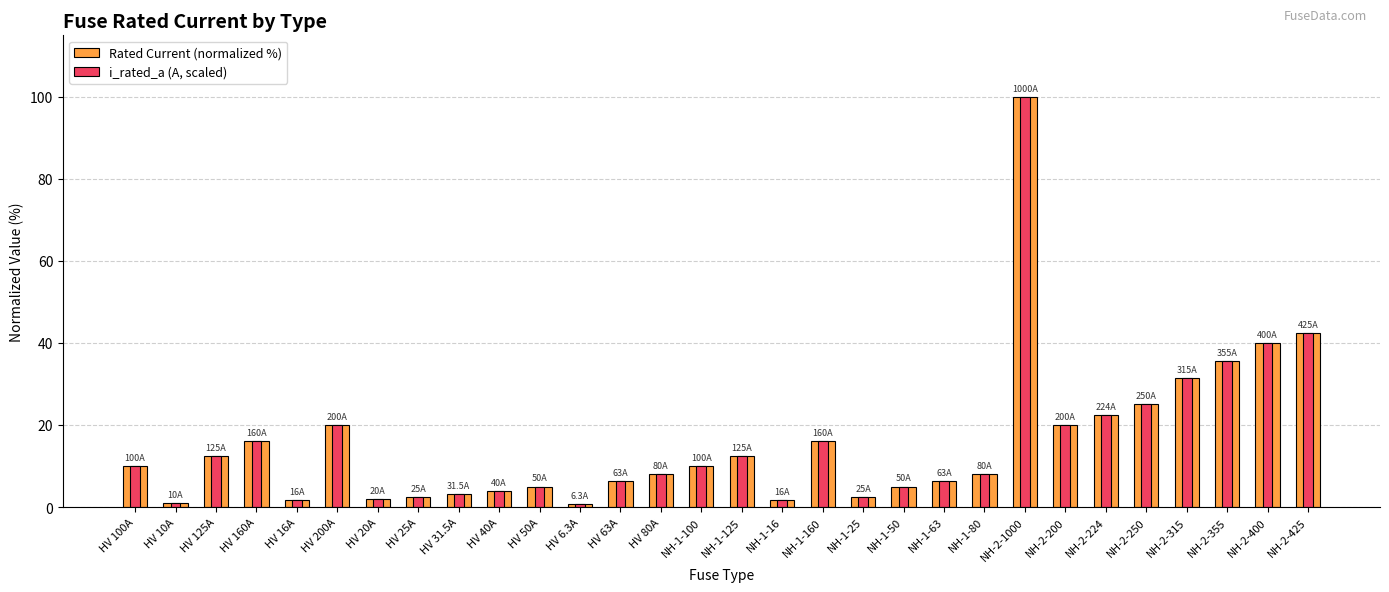

How many bars are there in total?

60